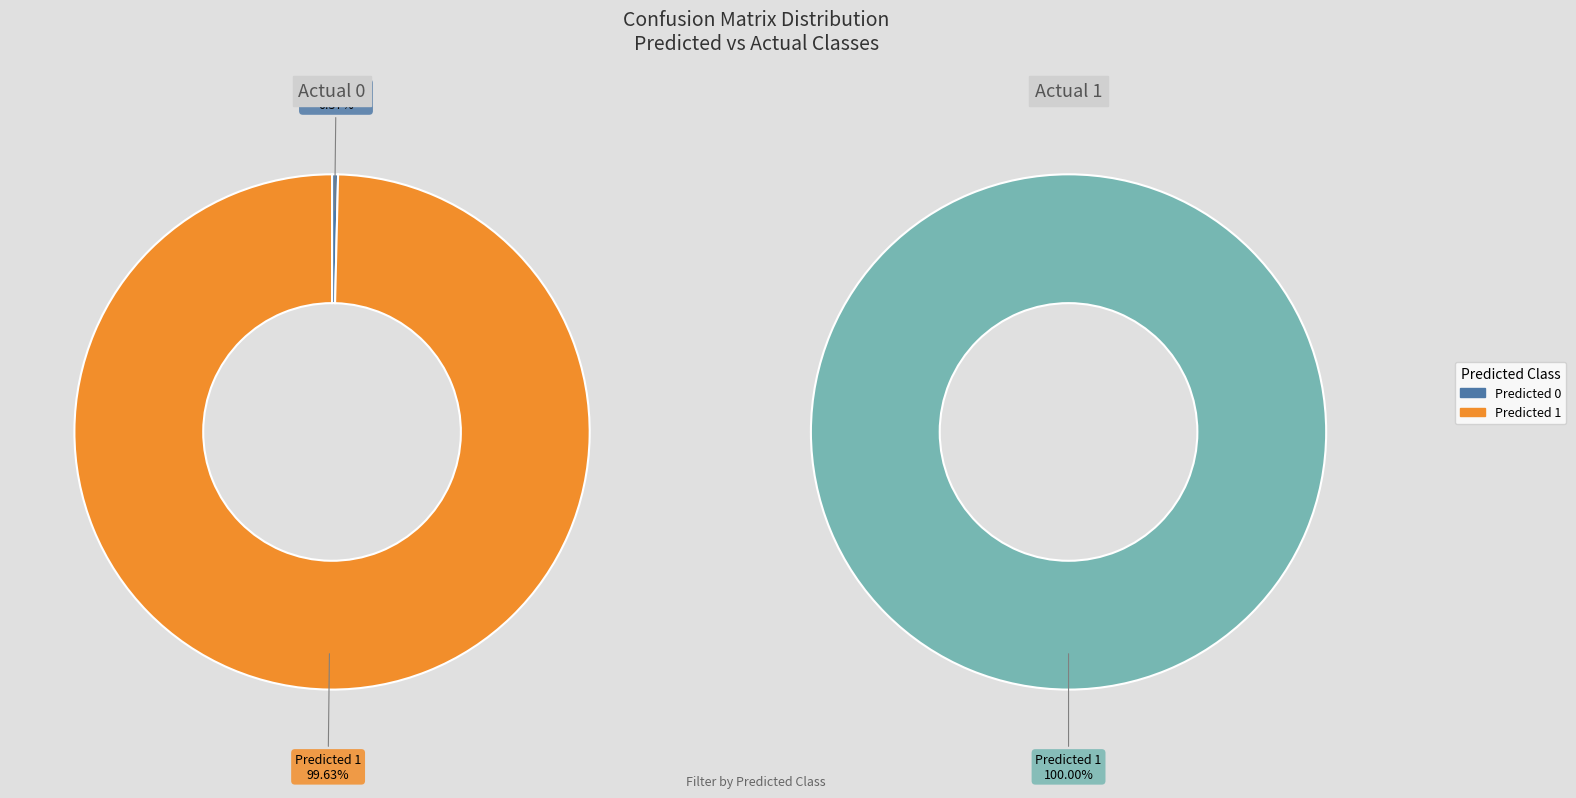

Which category has the smallest portion of the pie?

Predicted 0